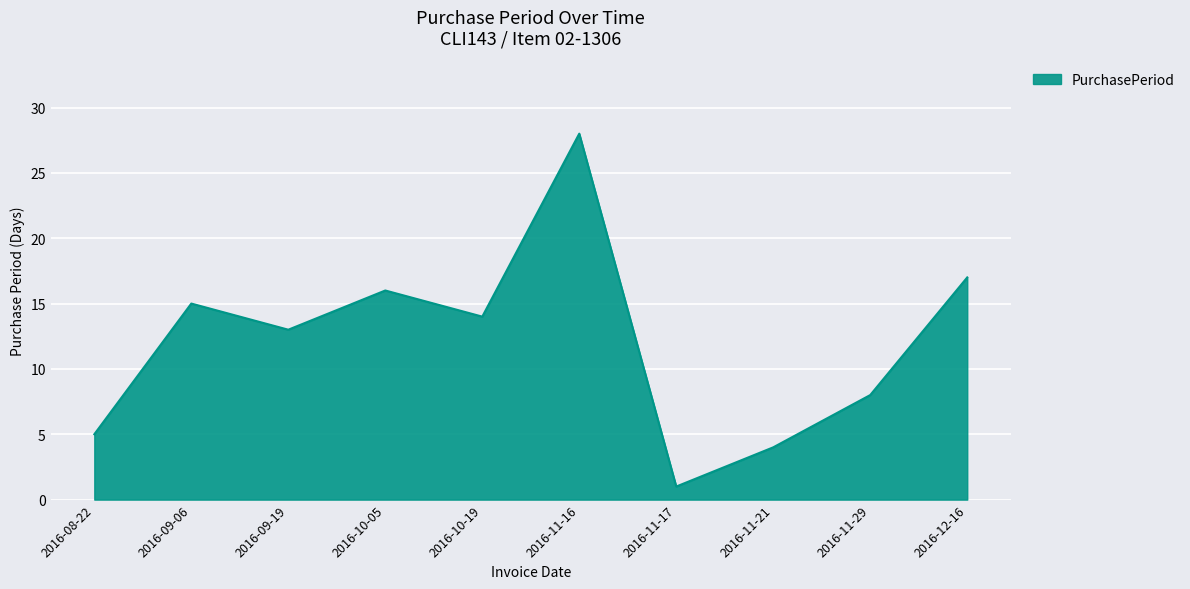

What is the approximate value at 2016-09-19?

13